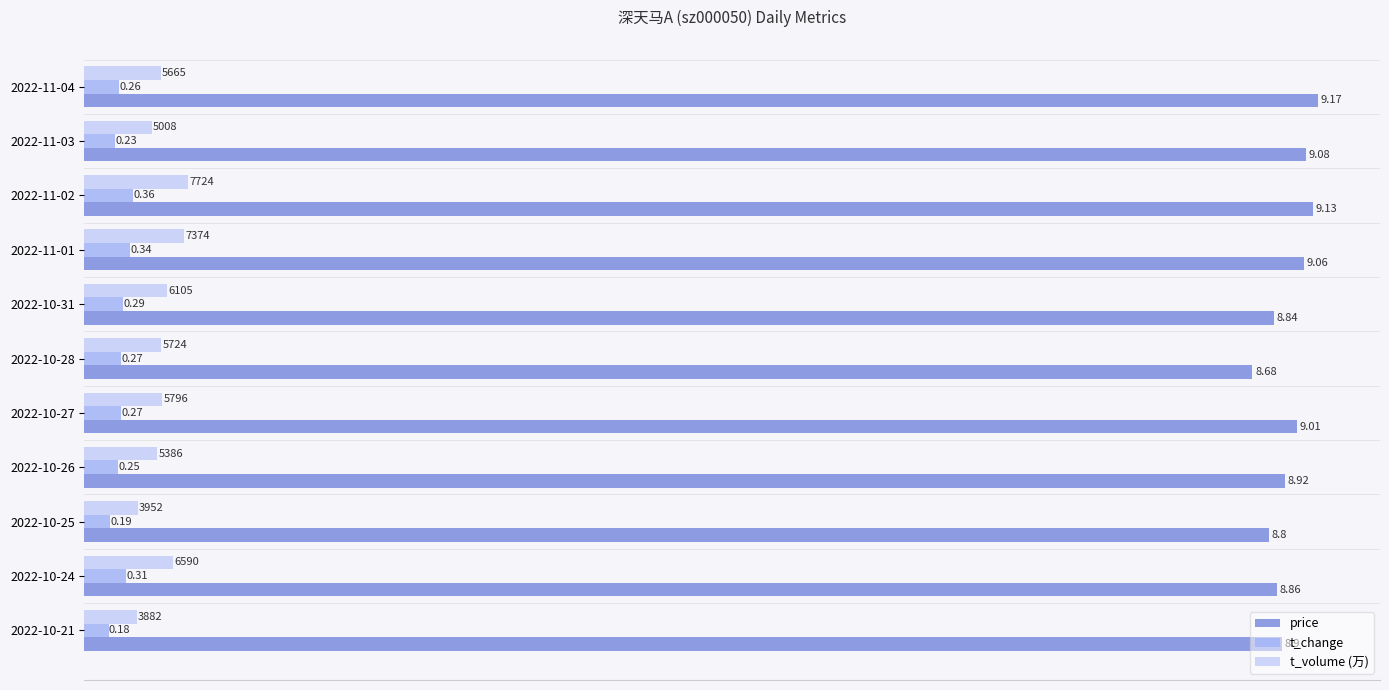

Which series has the largest total across all categories?

price